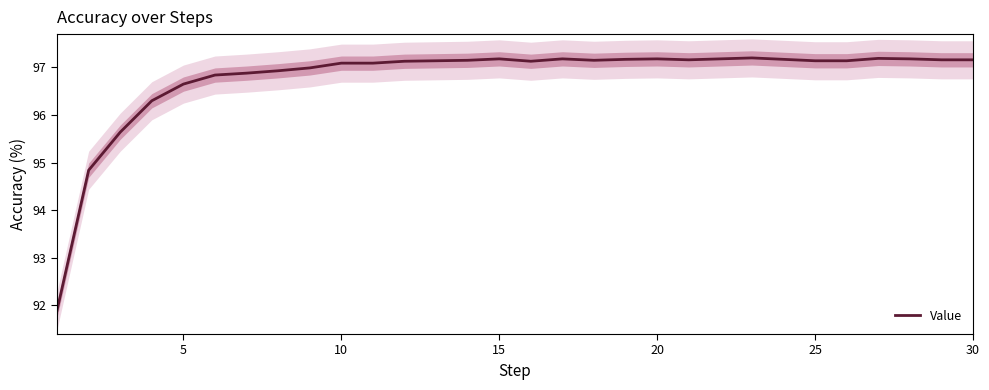

Reading left to right, list all the values displayed in this chart.

91.9	94.8	95.6	96.3	96.7	96.8	96.9	96.9	97.0	97.1	97.1	97.1	97.1	97.2	97.2	97.1	97.2	97.2	97.2	97.2	97.2	97.2	97.2	97.2	97.1	97.1	97.2	97.2	97.2	97.2